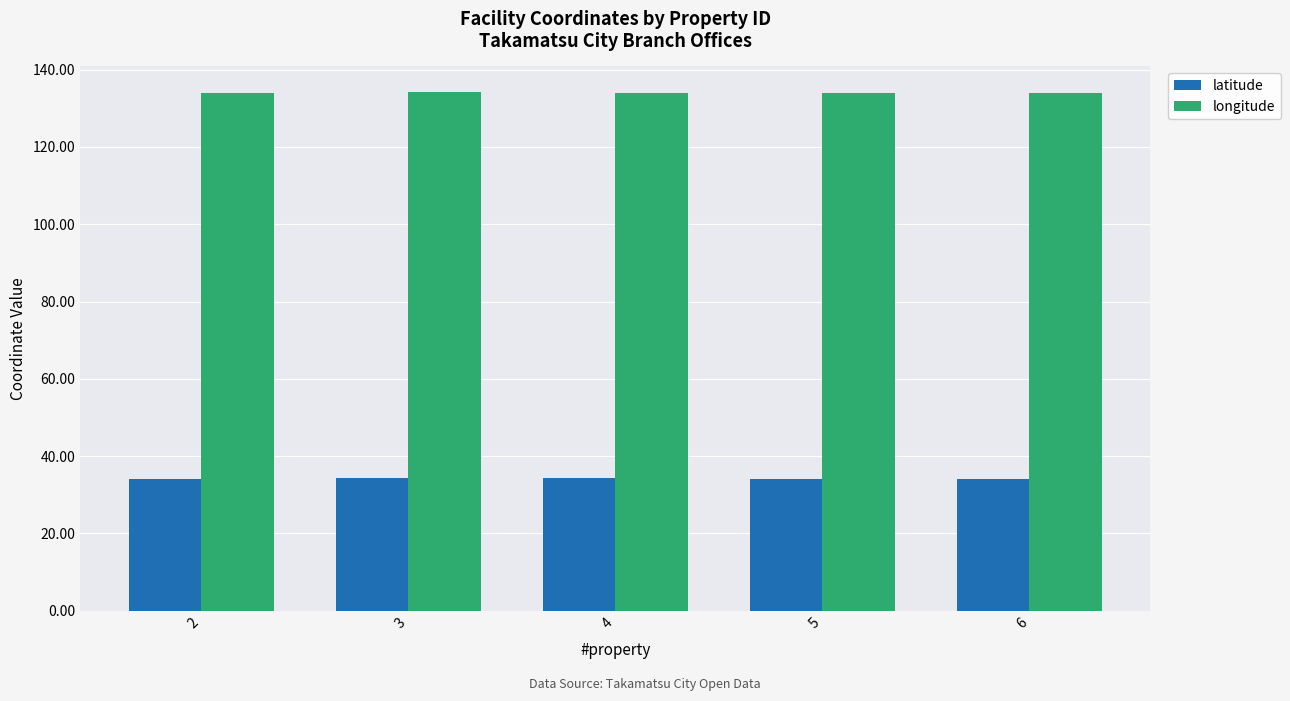

What are all the series names shown in the legend?

latitude, longitude